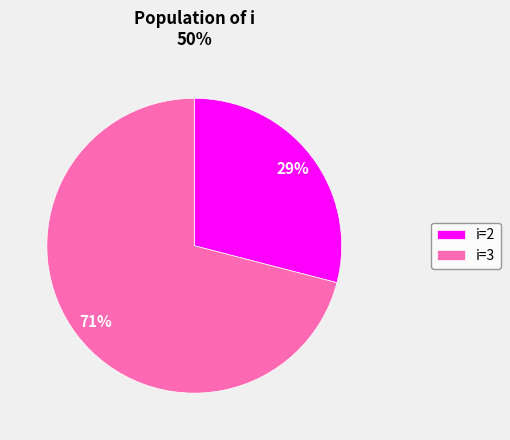

True or false: i=3 accounts for 83% of the total.

False